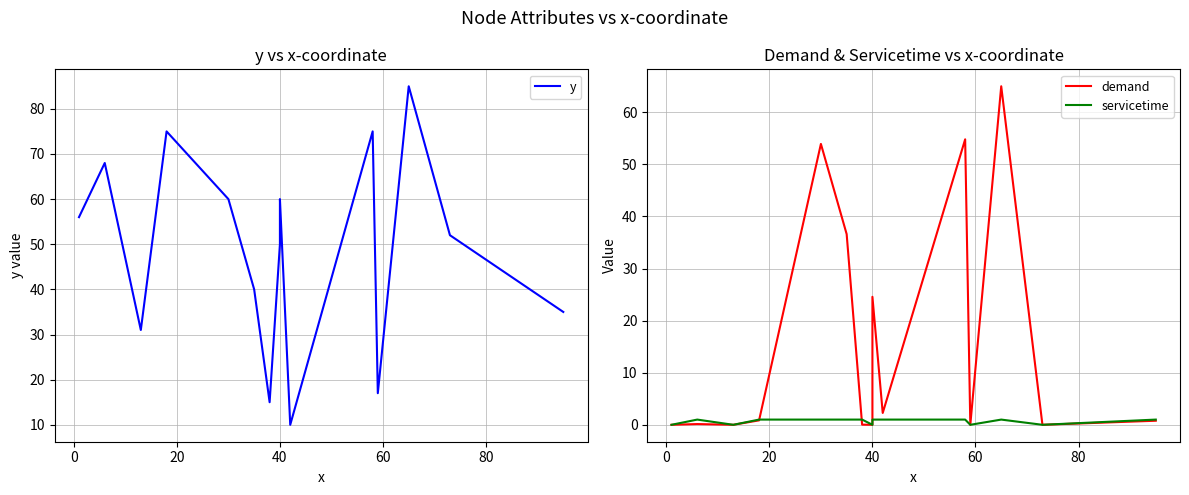

How many data points in y are above 52?

7